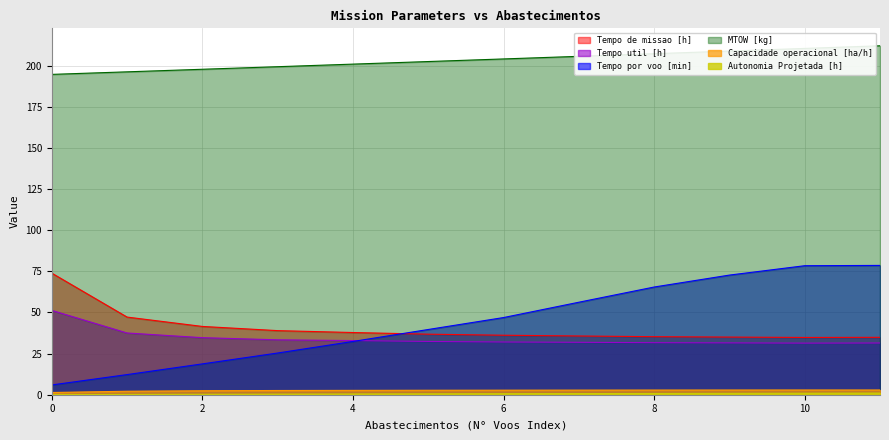

How many data points in Tempo de missao [h] are above 36?

7